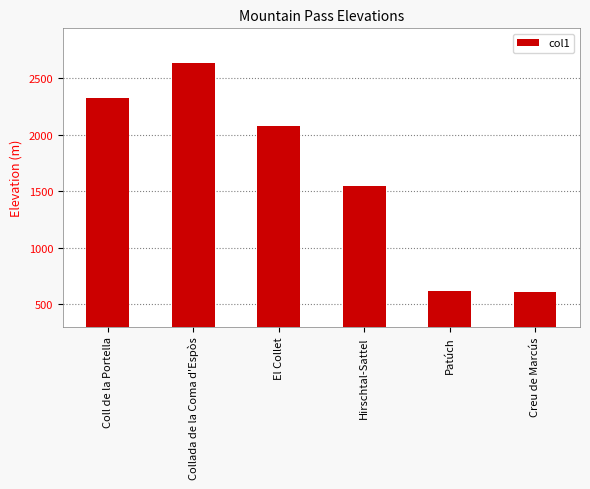

Does the chart contain any negative values?

No